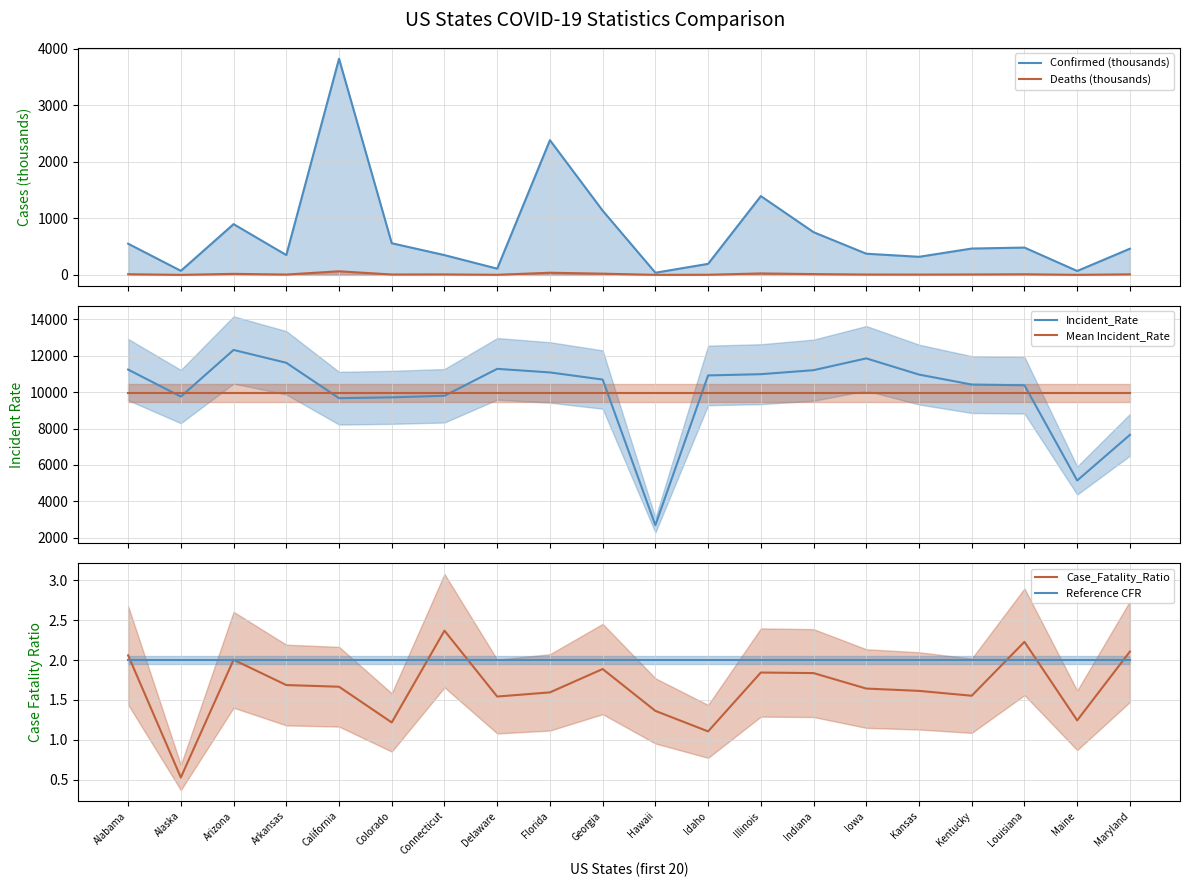

What is the value of the Reference CFR point at the 19th from the left?

2.0